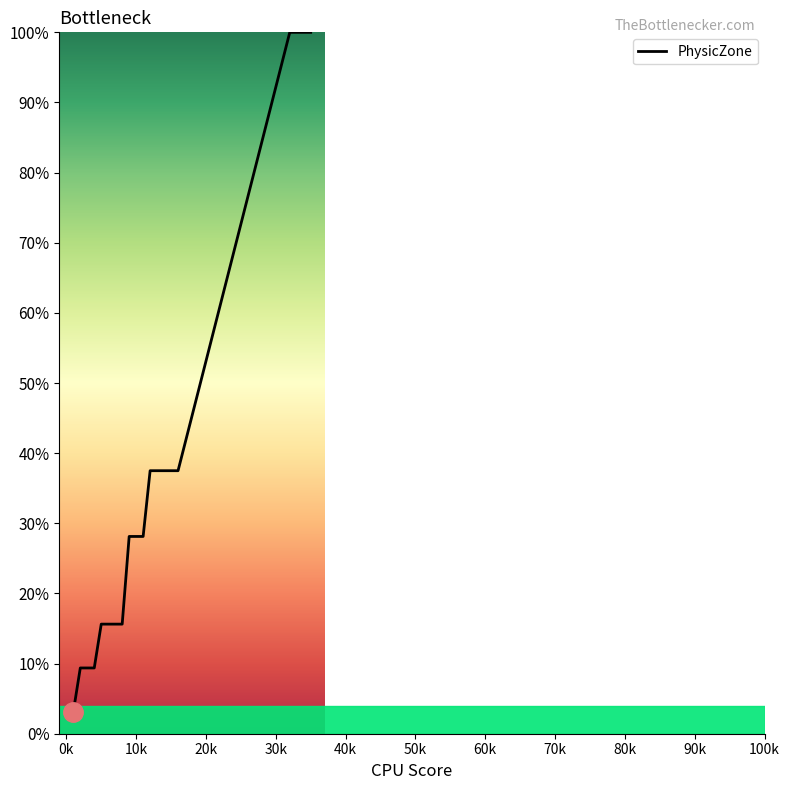

What is the difference between the maximum and minimum values?

96.9